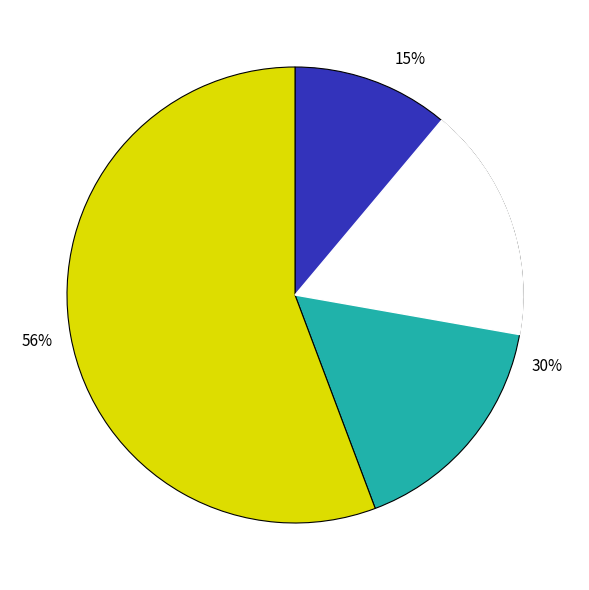

Is 2 the majority of the pie?

No